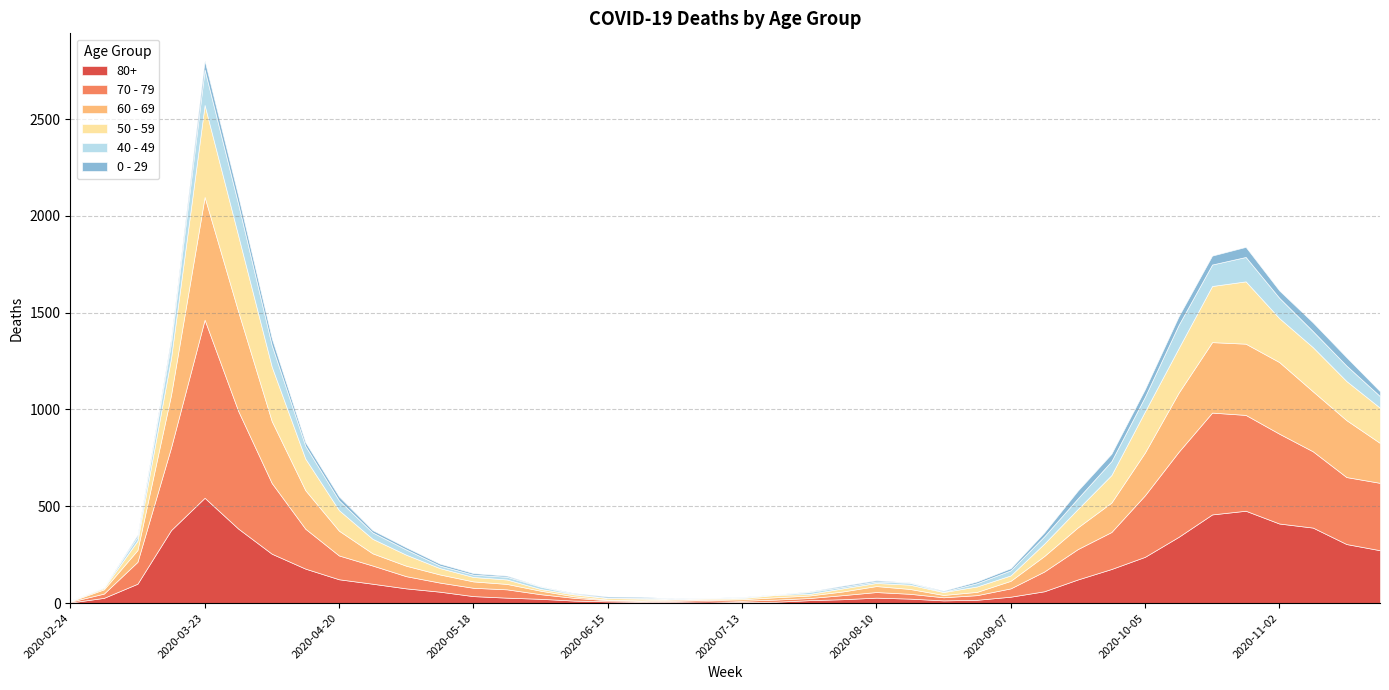

What is the difference between the highest and lowest values at 2020-03-02?

27